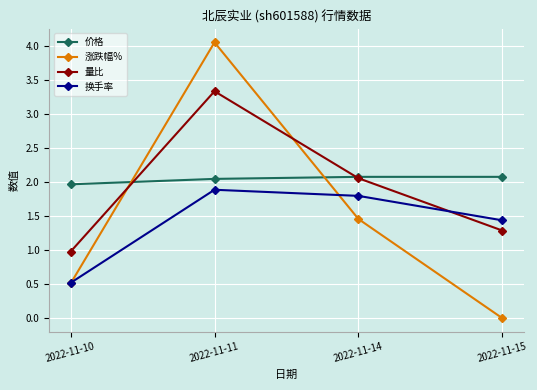

At which label does 价格 reach its minimum?

2022-11-10